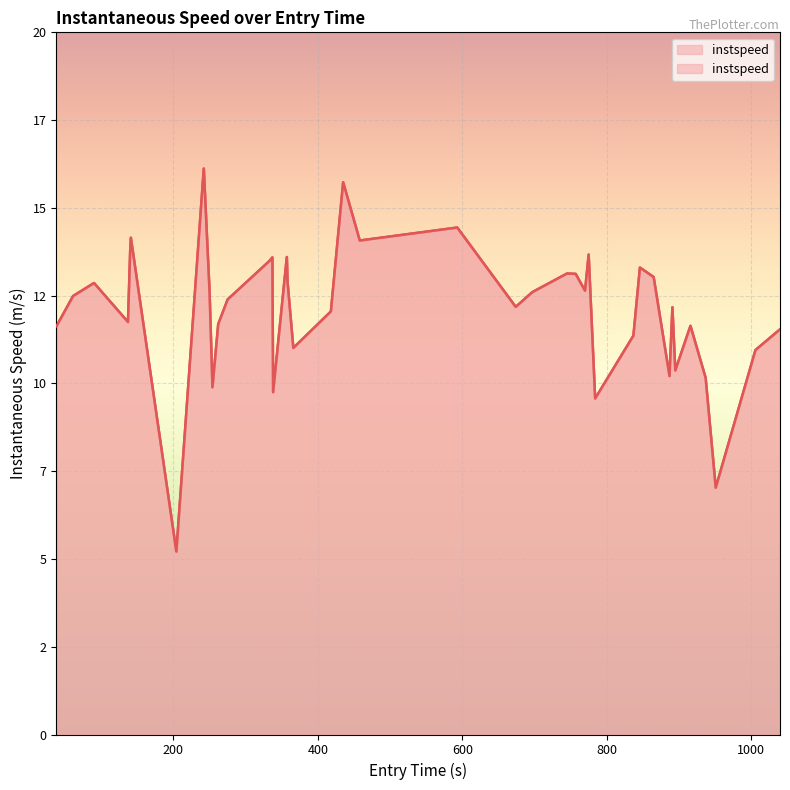

Reading right to left, what are all the values shown in this chart?

11.5	10.9	7.0	10.2	11.6	10.4	12.2	10.2	13.0	13.3	11.4	9.6	13.7	12.6	13.1	13.1	12.6	12.2	14.4	14.1	15.7	12.1	11.0	12.9	13.6	9.8	13.6	13.5	12.4	11.7	9.9	12.6	16.1	5.2	14.2	13.8	11.8	12.9	12.5	11.6